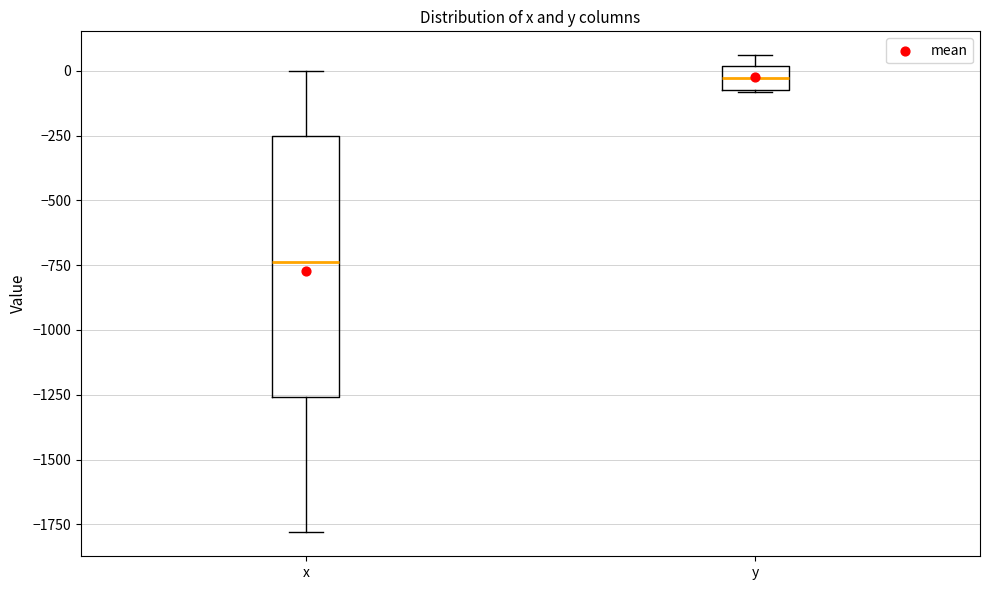

Where is the upper edge of the box for y on the y-axis? The values are not printed on the chart, so give them approximately, as read against the axis.

0